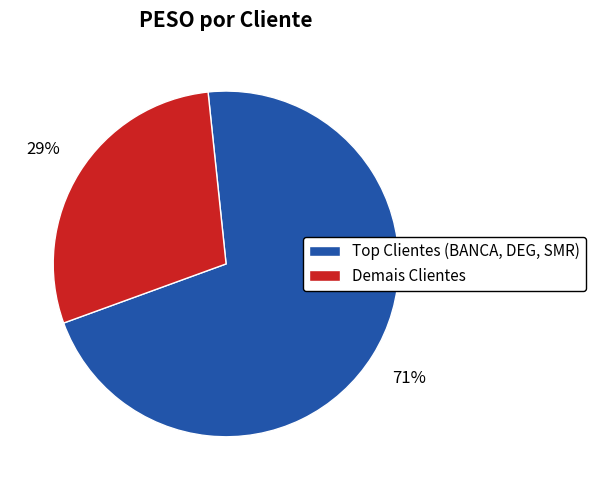

Rank the categories by value from lowest to highest.

Demais Clientes, Top Clientes (BANCA, DEG, SMR)